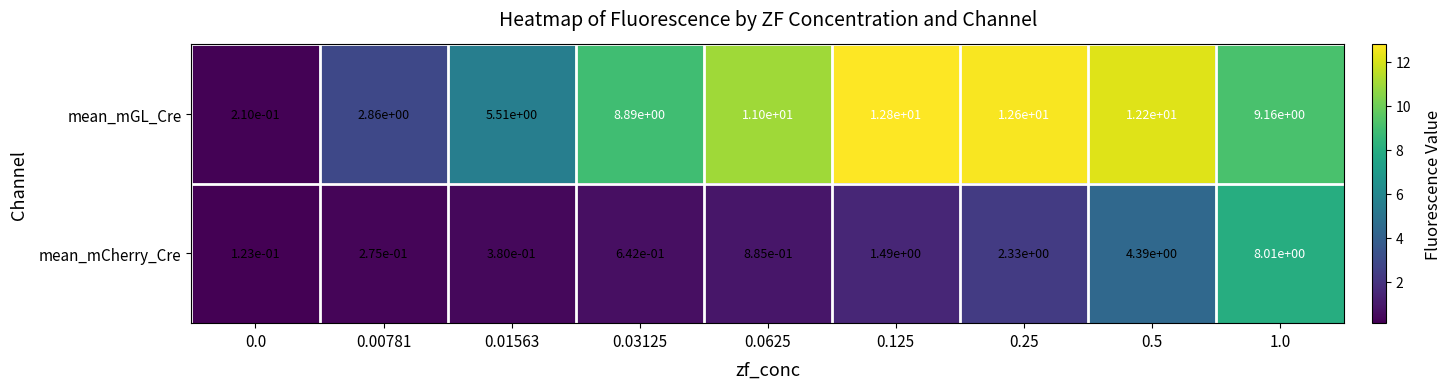

At which category is the sum across all series the highest?

1.0